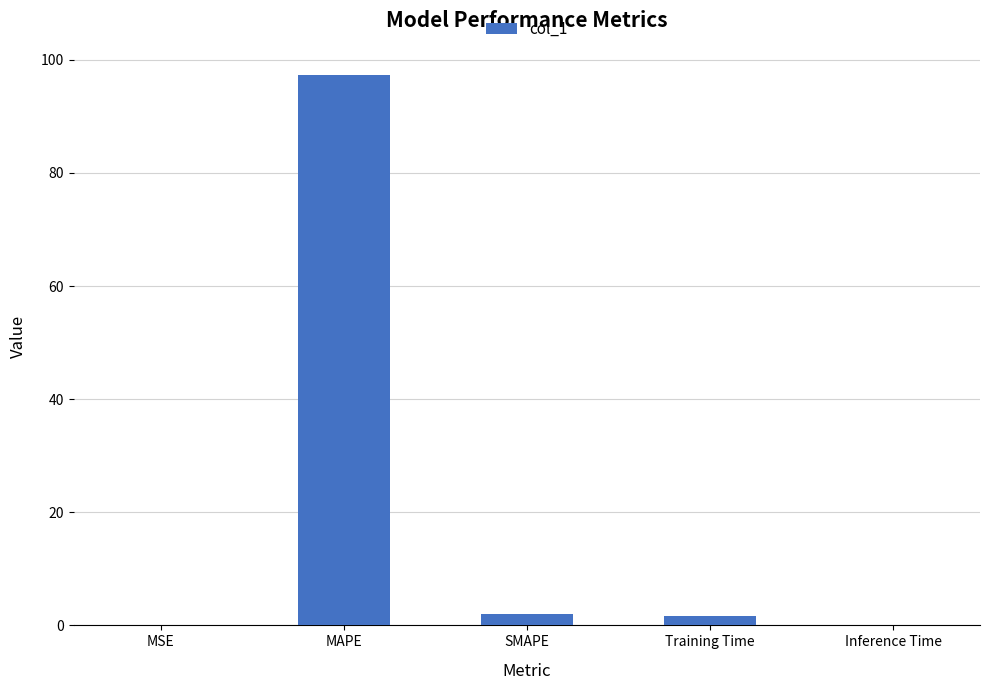

True or false: the data shows 97.2 at MAPE.

True